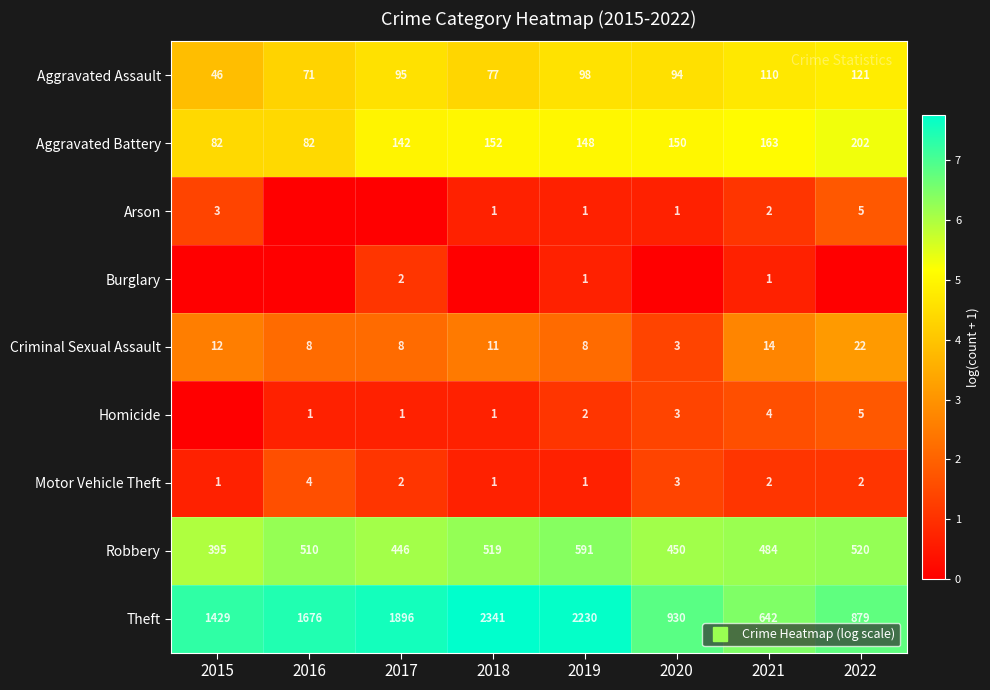

What is the maximum value for Homicide?

1.8